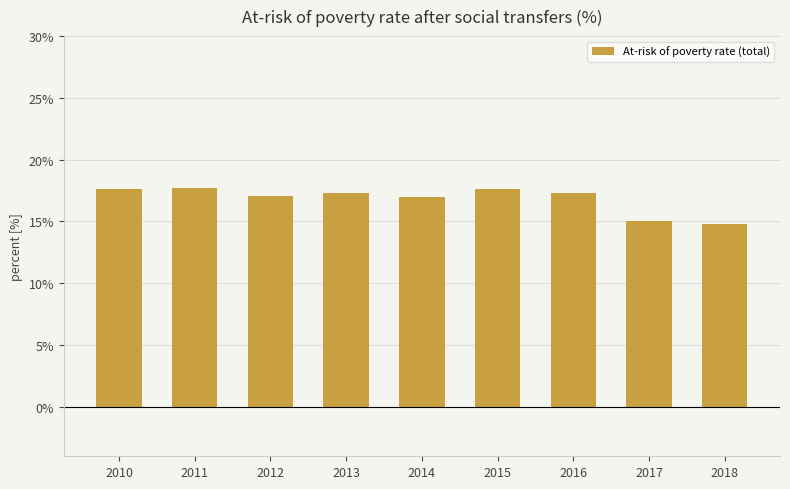

What is the maximum value shown in the chart?

17.7